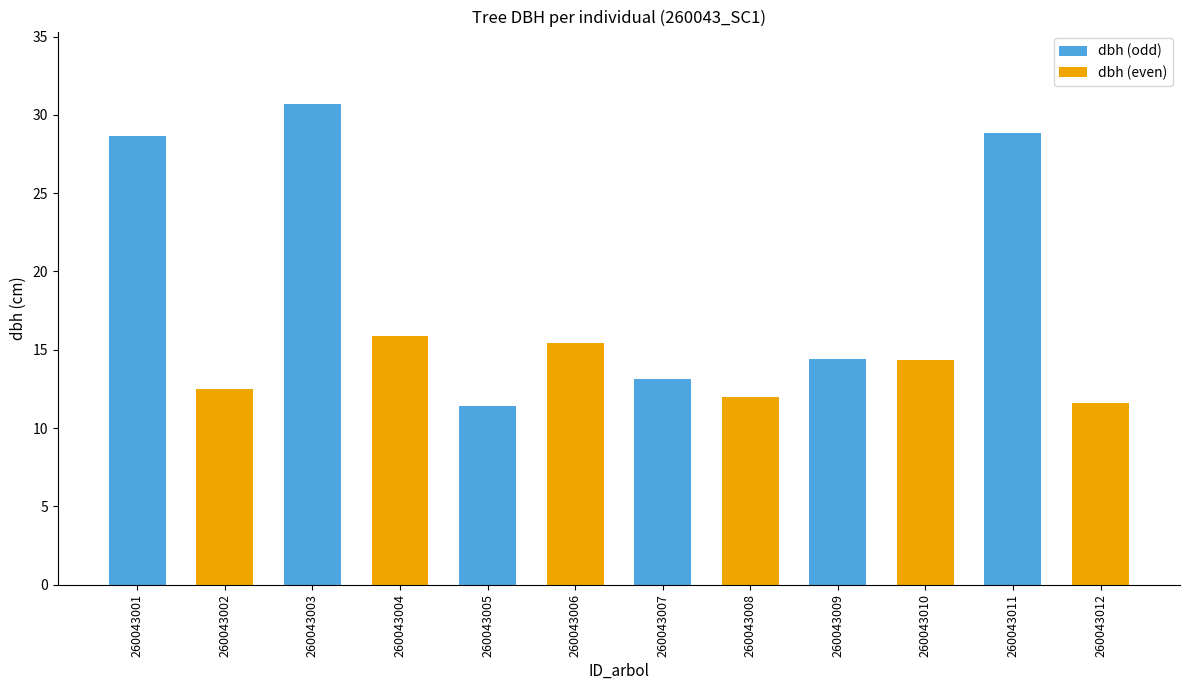

At which category is the sum across all series the highest?

260043003